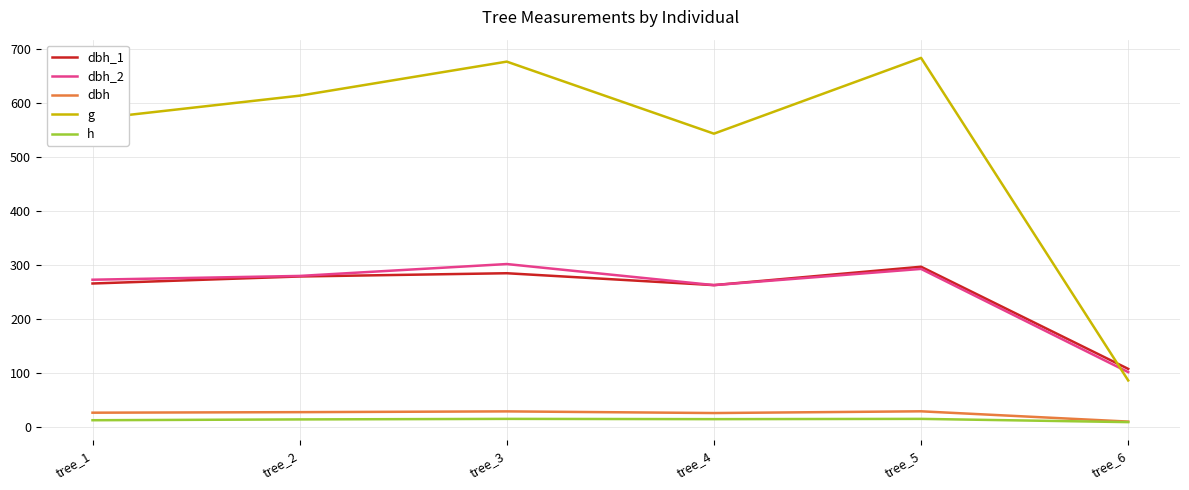

What is the greatest value displayed?

683.5